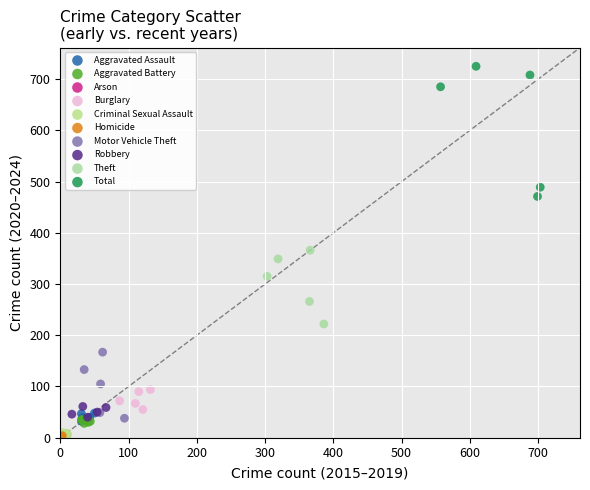

Which series has the widest spread of Y values?

Total